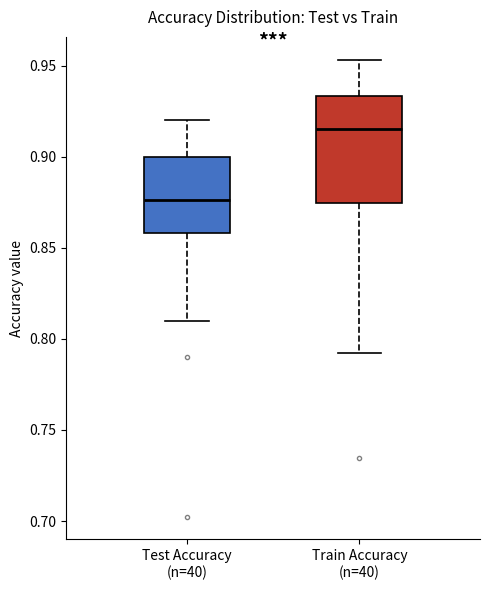

Reading left to right, read every box against the y-axis: the position of its median line, the range the box covers, and the ends of its whiskers. The values are not printed on the chart, so give them approximately, as read against the axis.

Test Accuracy (n=40): median 0.875, box 0.860 to 0.900, whiskers 0.810 to 0.920
Train Accuracy (n=40): median 0.915, box 0.875 to 0.935, whiskers 0.790 to 0.955